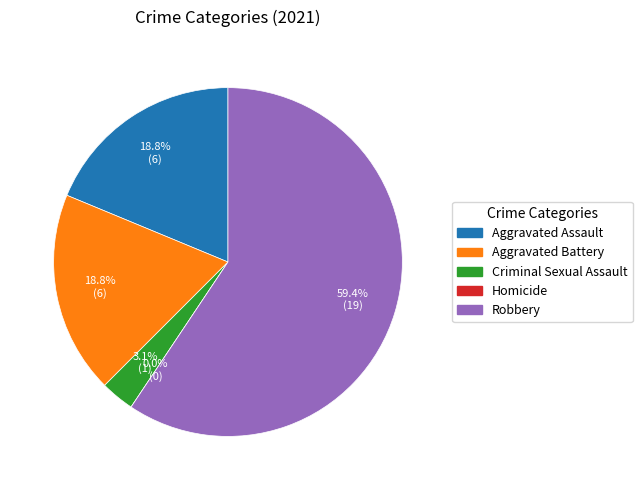

What is the largest slice in the pie chart?

Robbery